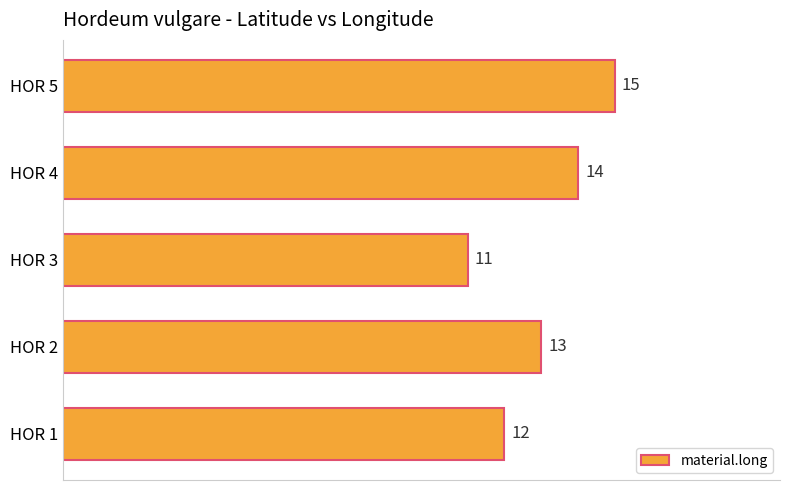

Which has a higher value, HOR 3 or HOR 2?

HOR 2